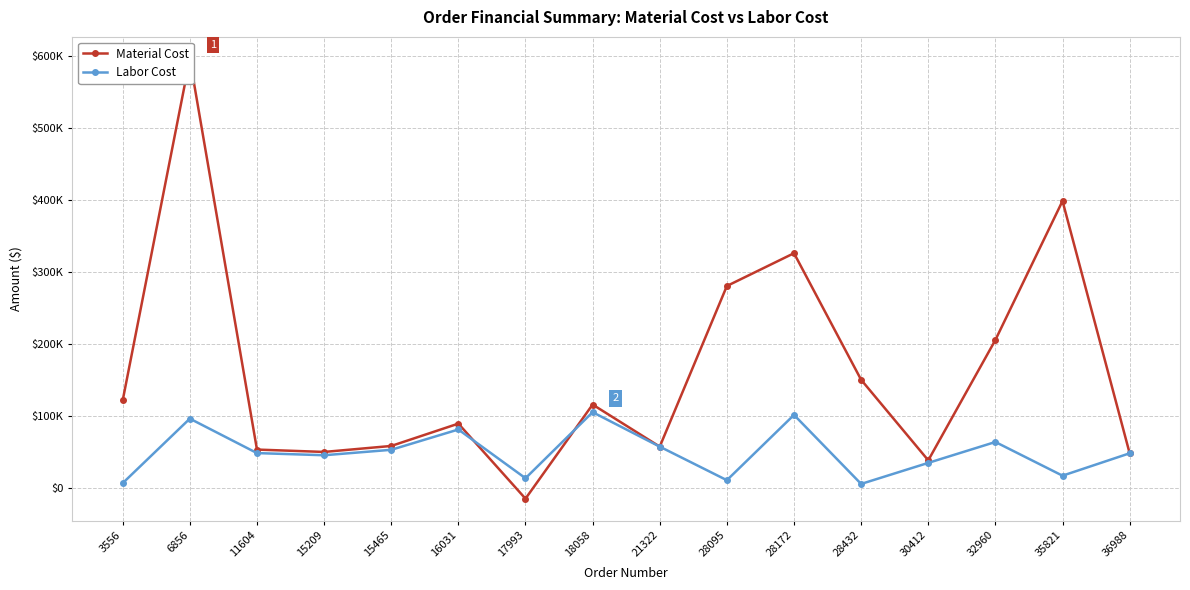

What is the difference between the highest and lowest values at 6856?

499220.0